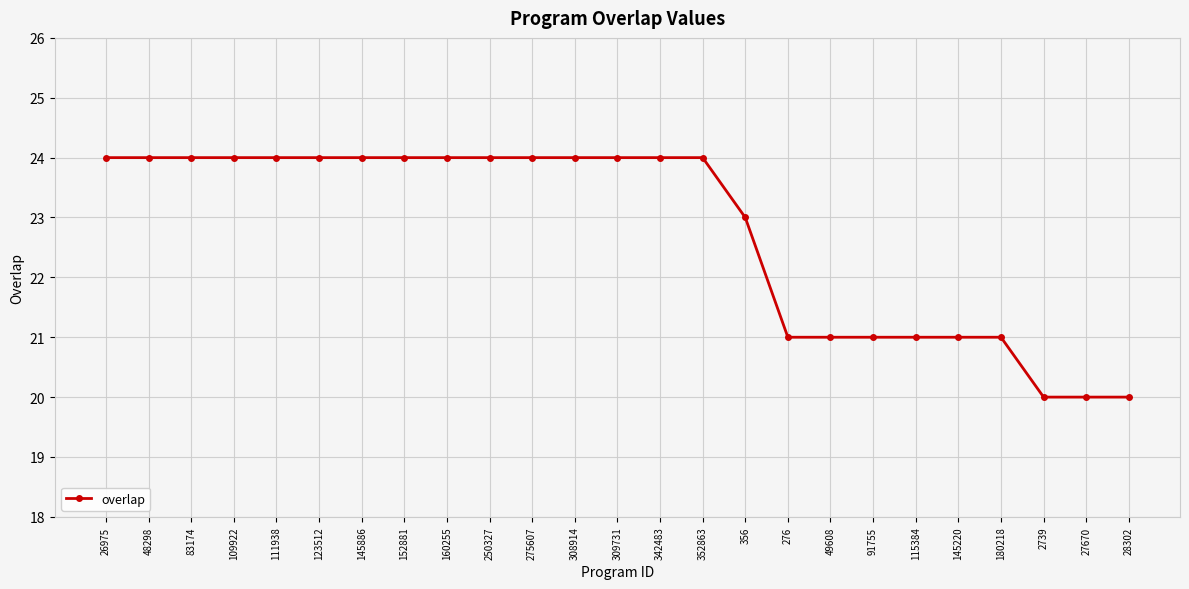

Is it true that the value at 275607 is 24?

True